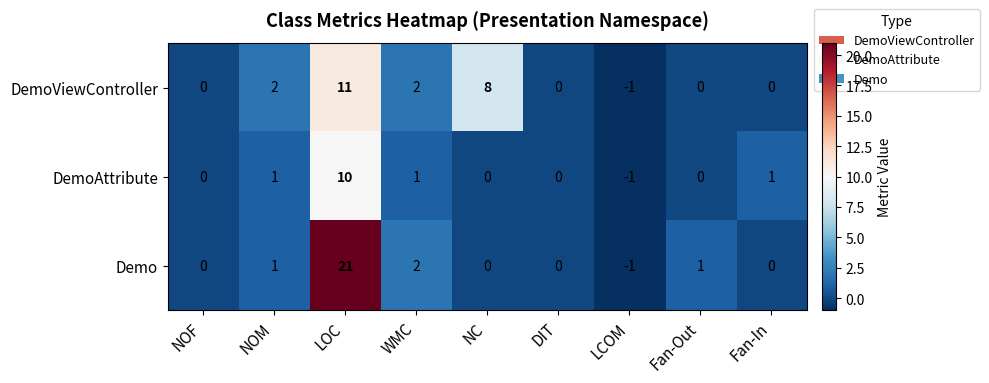

Which series has the largest total across all categories?

Demo